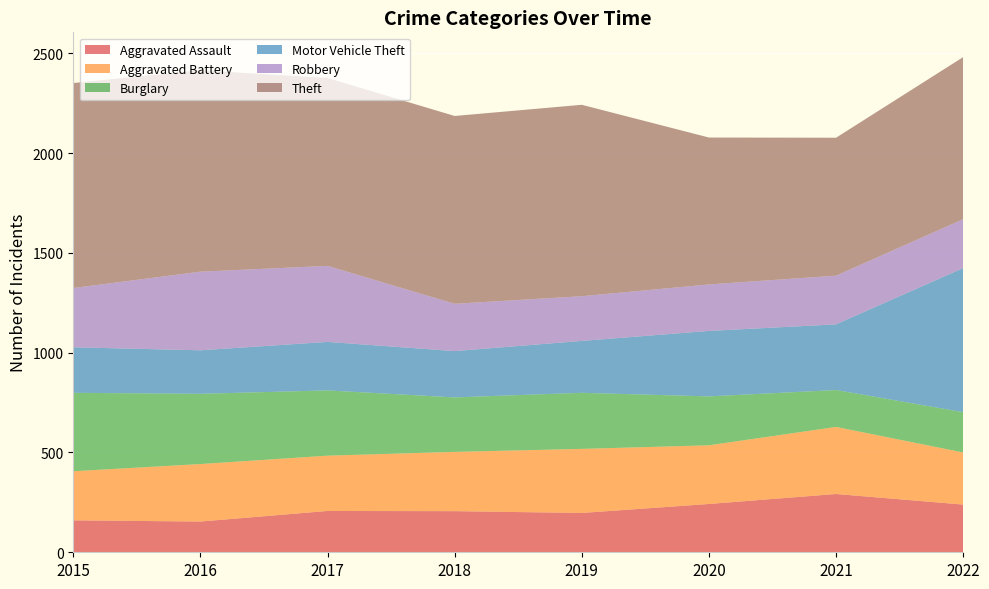

Reading left to right, extract all data points from this chart.

Aggravated Assault: 160	154	207	206	197	242	292	239
Aggravated Battery: 246	288	277	297	321	294	336	261
Burglary: 393	352	327	273	281	245	185	202
Motor Vehicle Theft: 228	218	243	232	260	328	329	722
Robbery: 297	394	381	237	224	233	244	245
Theft: 1027	1009	941	941	959	736	691	812